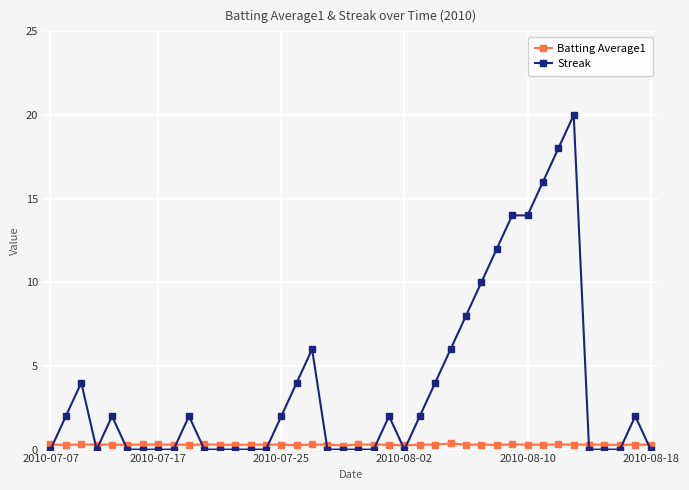

How many intersections are there between Batting Average1 and Streak?

14